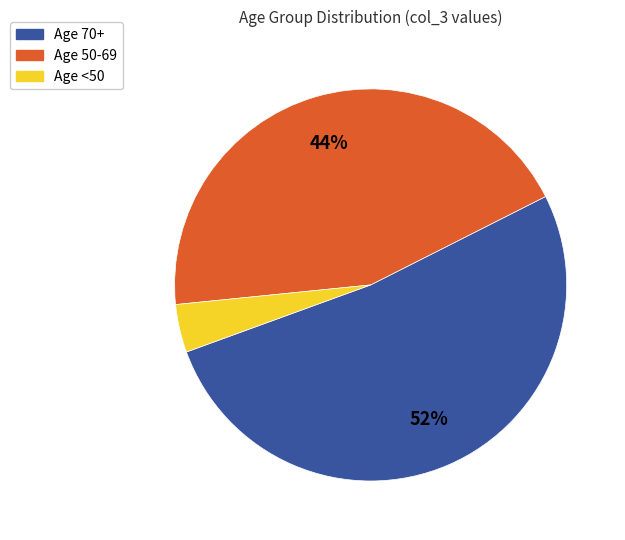

To the nearest percent, what is the combined percentage of Age 70+ and Age 50-69?

96%